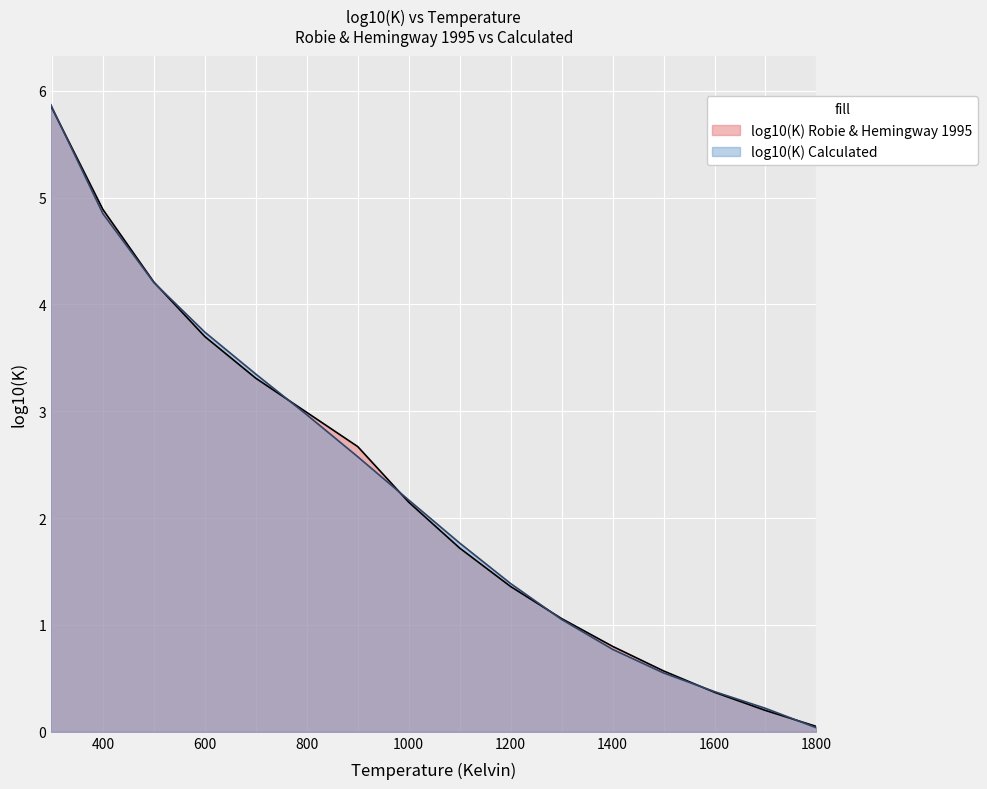

What is the label of the 10th point from the right?

900